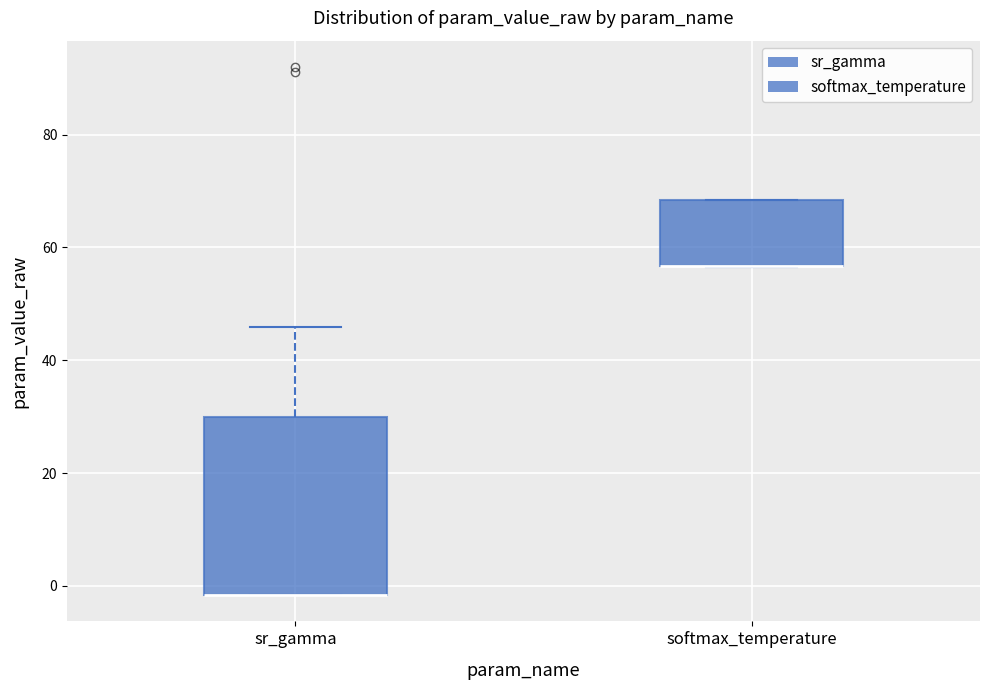

Reading left to right, transcribe this box plot: for each box, give where its median line is, the range the box spans, and where its two whiskers end, as read against the y-axis. The values are not printed on the chart, so give them approximately, as read against the axis.

sr_gamma: median -2 (drawn on the box's lower edge), box -2 to 30, whiskers -2 to 46
softmax_temperature: median 56 (drawn on the box's lower edge), box 56 to 68, whiskers 56 to 68